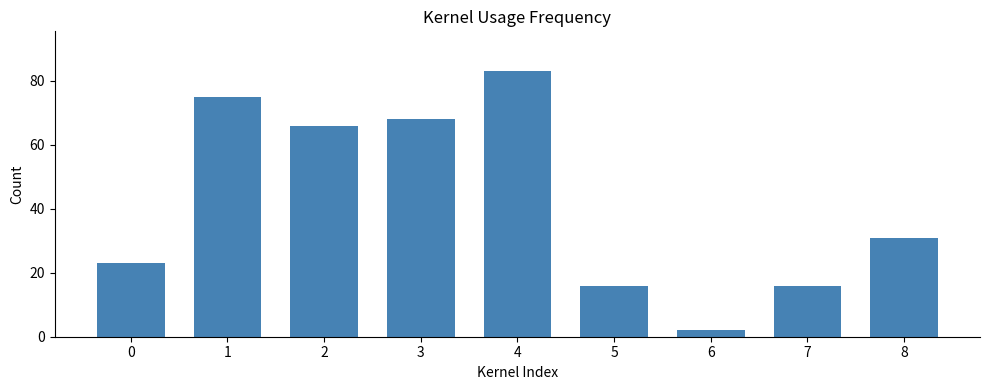

Is it true that the value at 0 is 23?

True